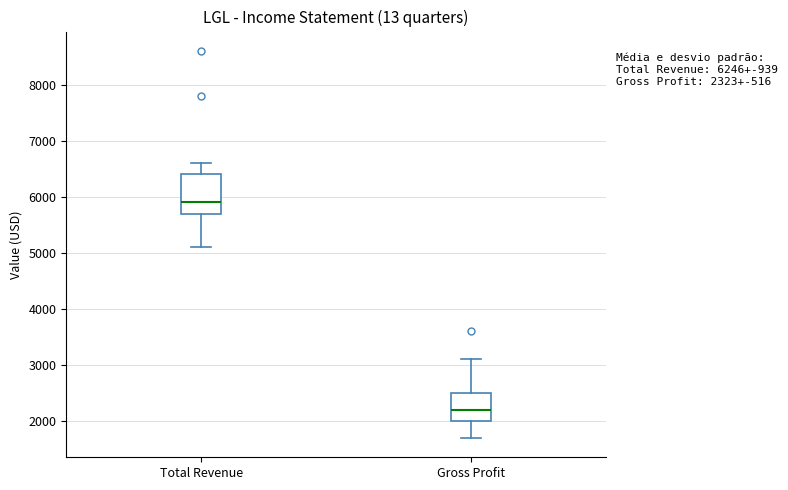

Comparing the boxes themselves (not the whiskers), which one is the tallest?

Total Revenue